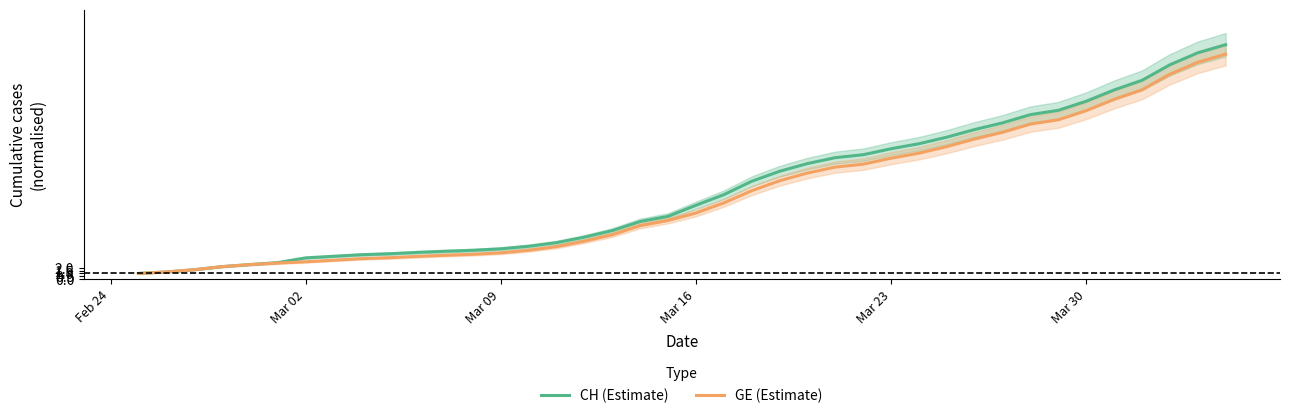

True or false: GE (Estimate) and CH (Estimate) intersect in this chart.

False